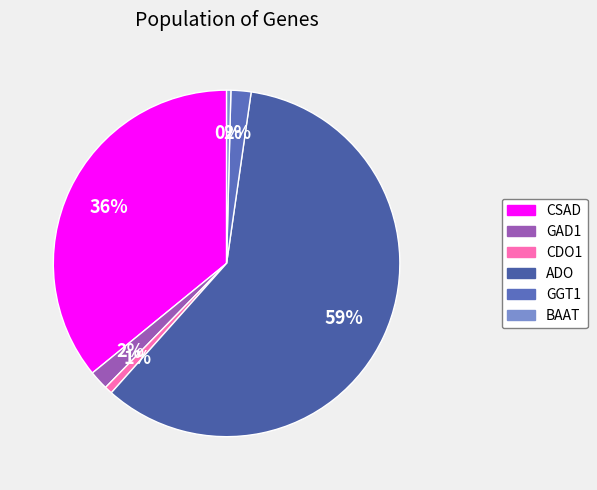

To the nearest percent, what is the average slice percentage?

17%